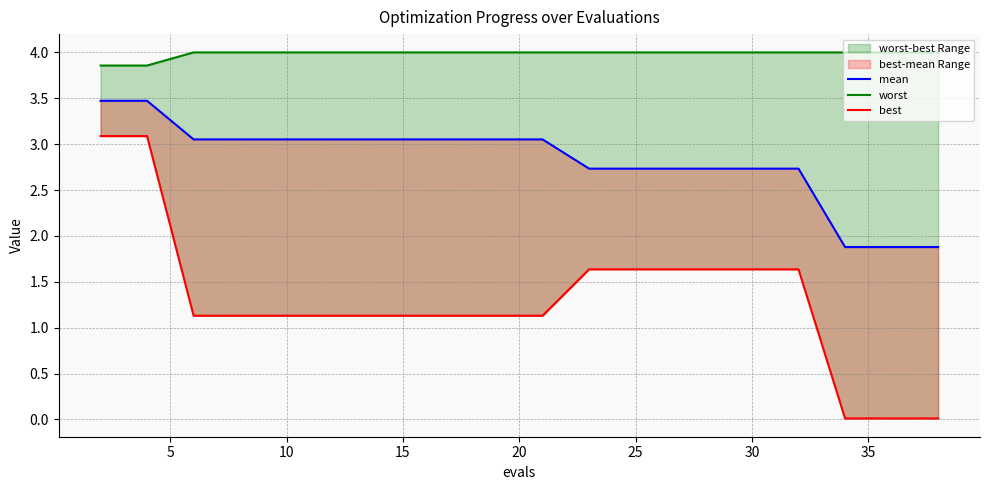

What is the label of the 13th point from the left?

25